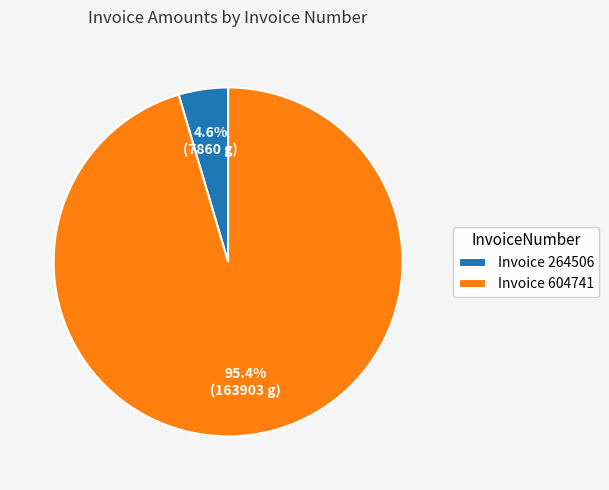

To the nearest percent, what is the average slice percentage?

50%